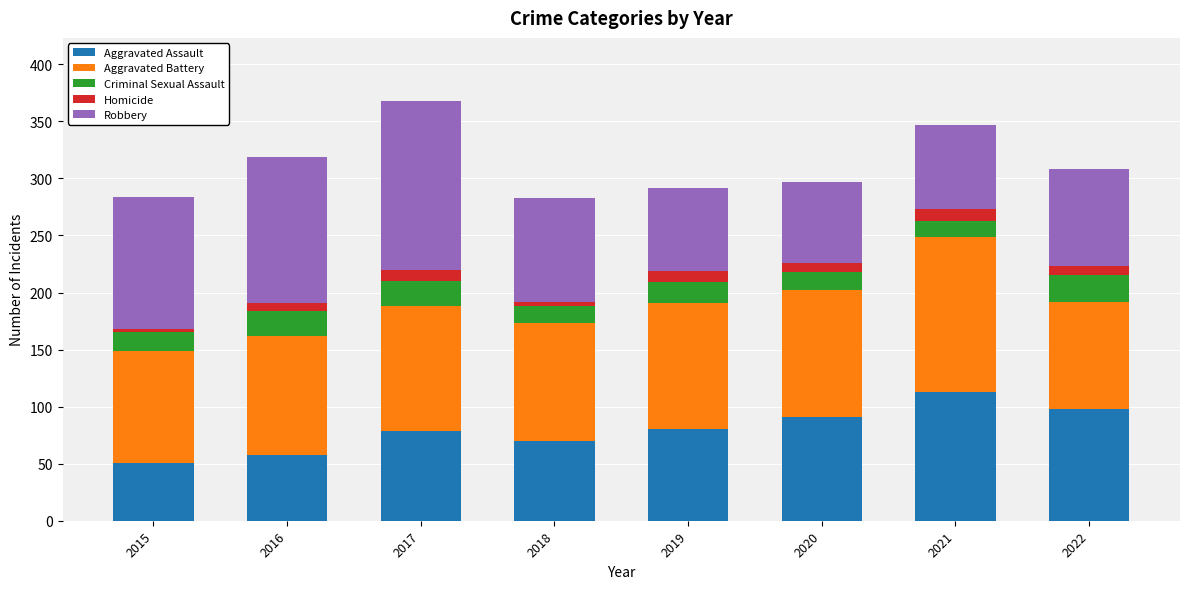

What is the total value across all series at 2017?

368